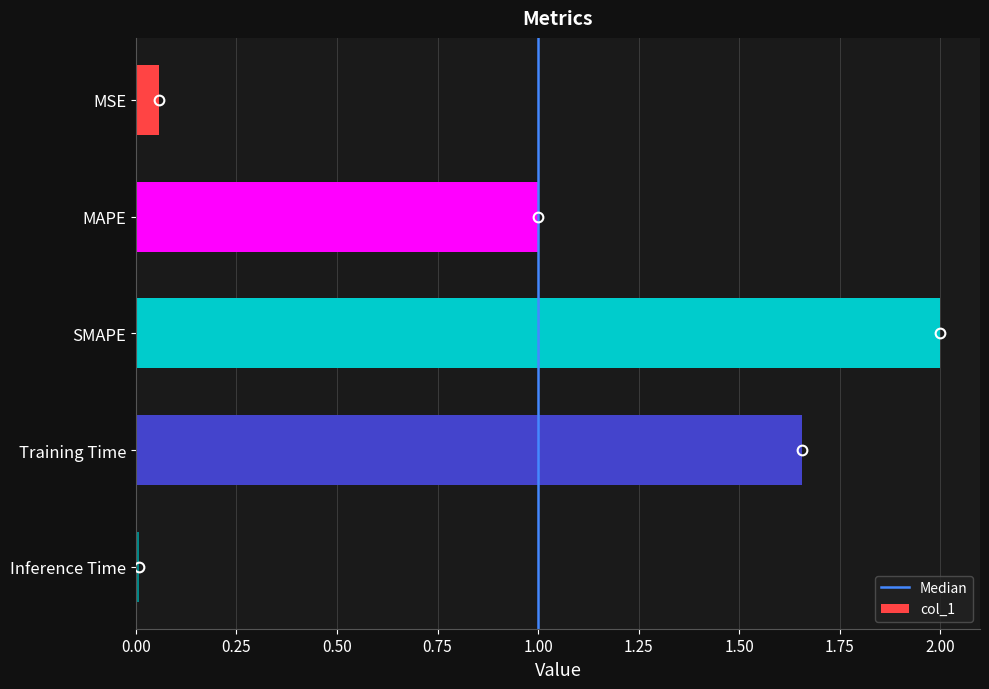

Approximately how many times larger is the value at Training Time compared to SMAPE?

0.8